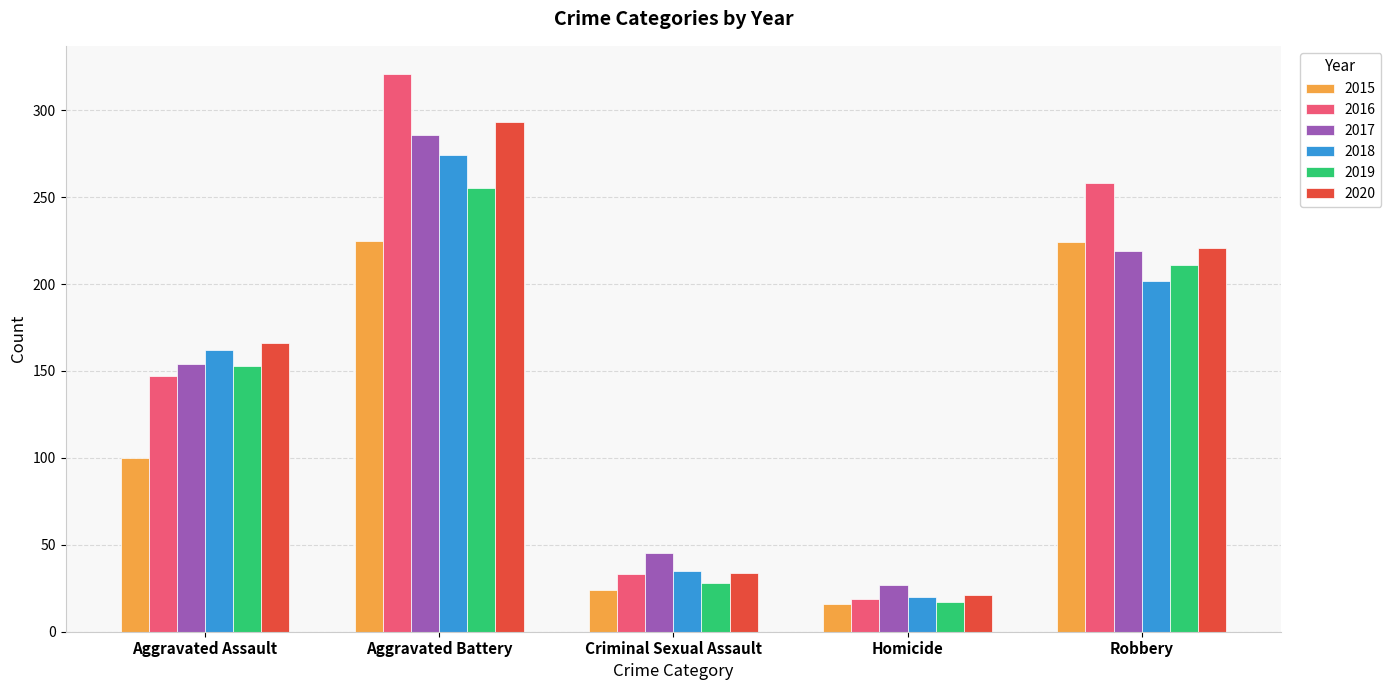

What position from the left is Aggravated Battery?

2